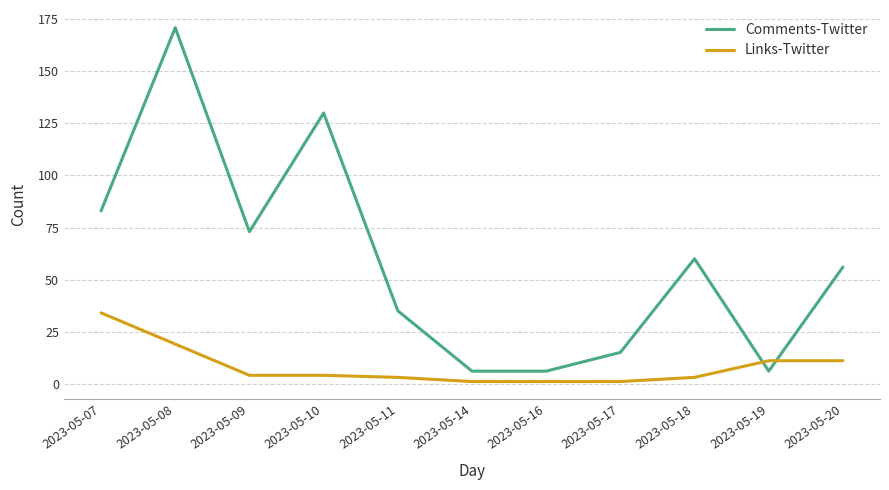

Which series changed the most between 2023-05-07 and 2023-05-10?

Comments-Twitter